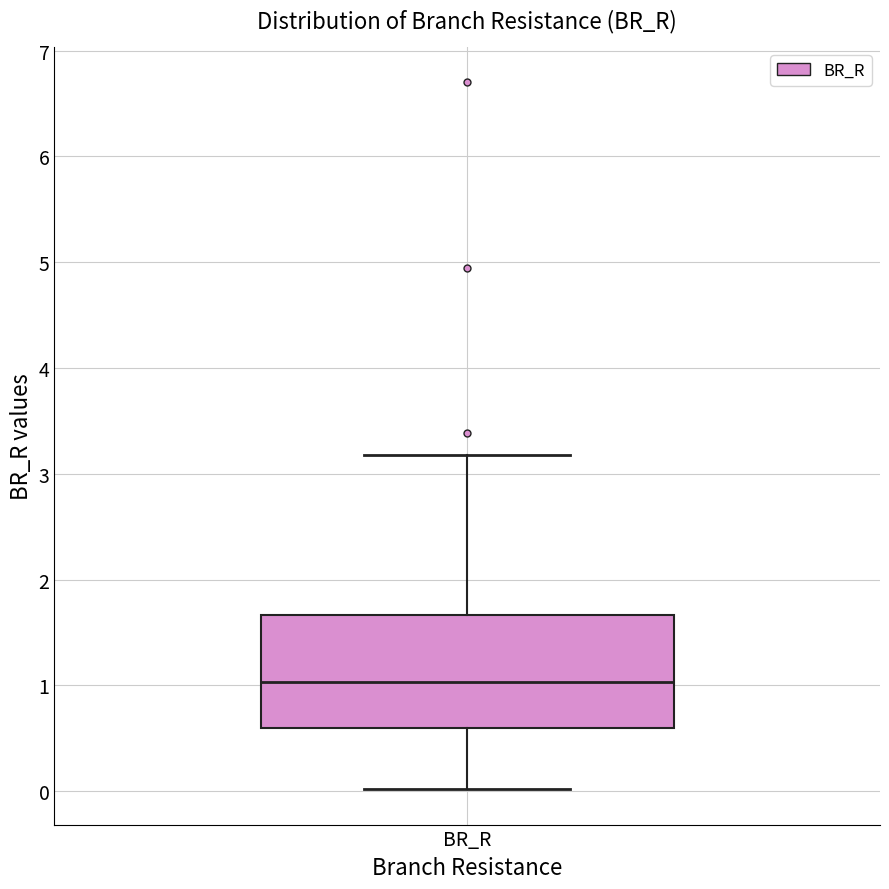

Where does the lower whisker of the box for BR_R end on the y-axis? The values are not printed on the chart, so give them approximately, as read against the axis.

0.0